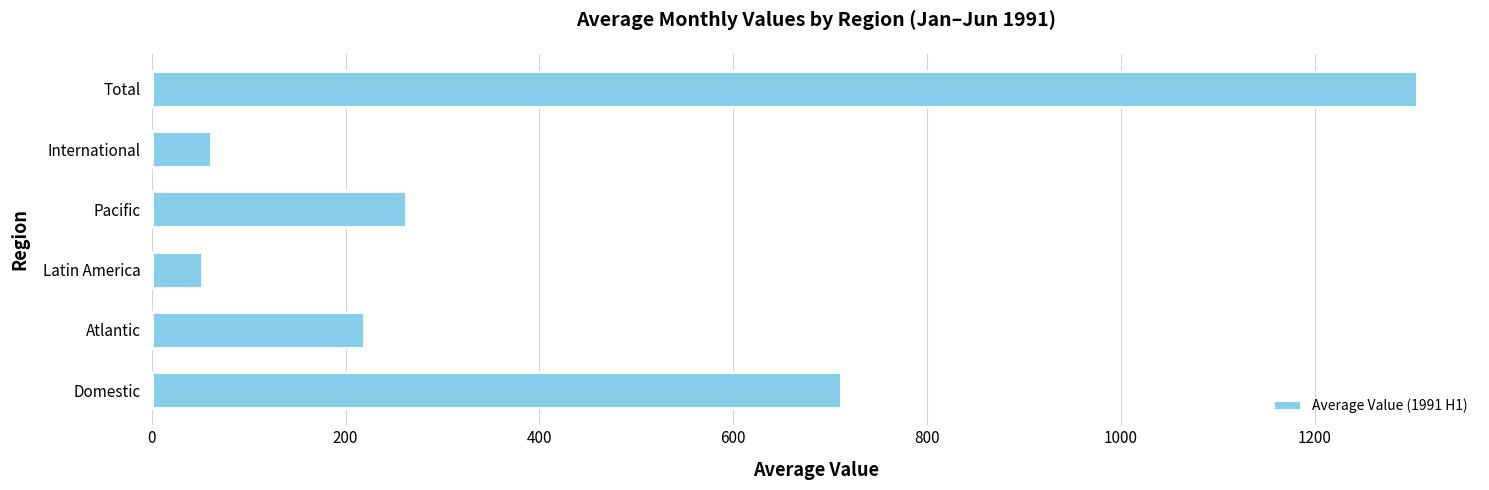

At which category does the chart reach its peak across all series?

Total